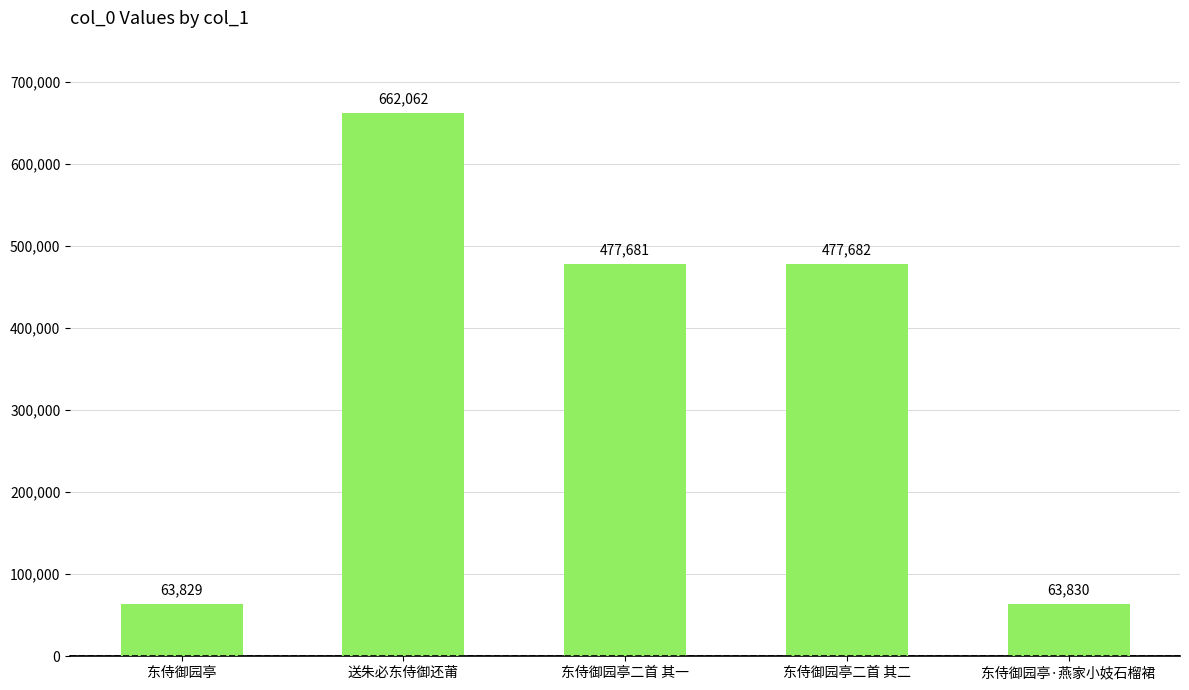

Reading right to left, extract all data points from this chart.

63830	477682	477681	662062	63829